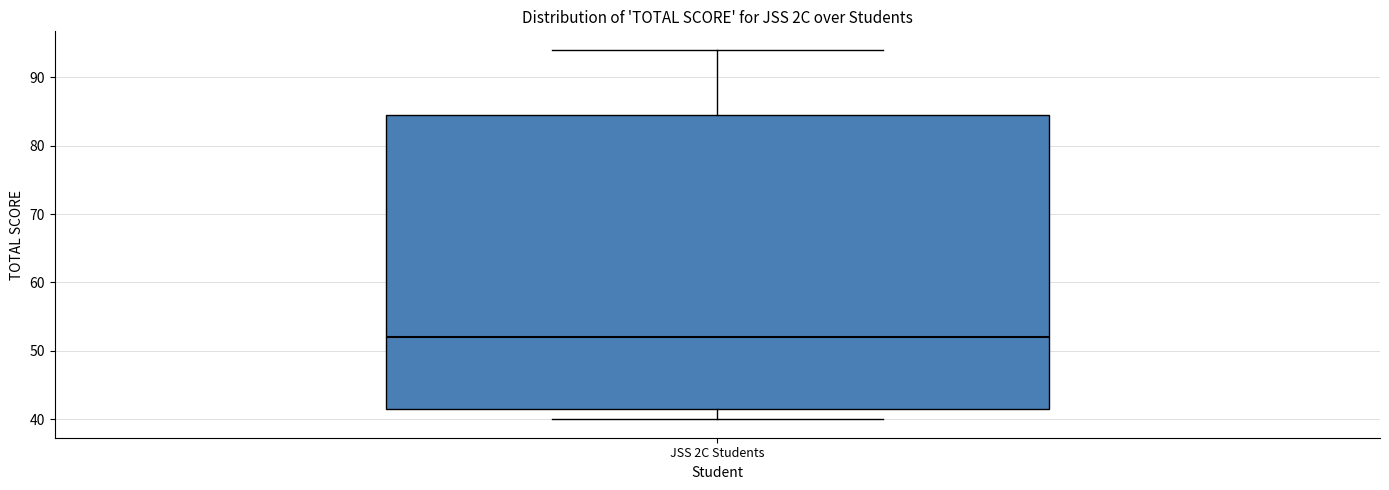

Read this box plot against the y-axis: the position of the median line, the range covered by the box, and the ends of both whiskers. The values are not printed on the chart, so give them approximately, as read against the axis.

median 52, box 42 to 85, whiskers 40 to 94